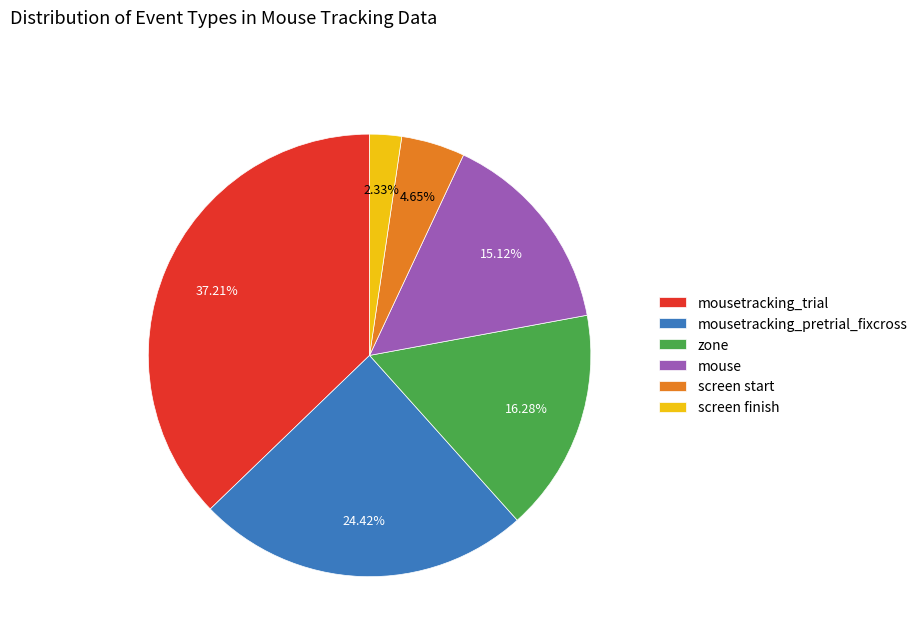

Count the number of slices in the pie.

6